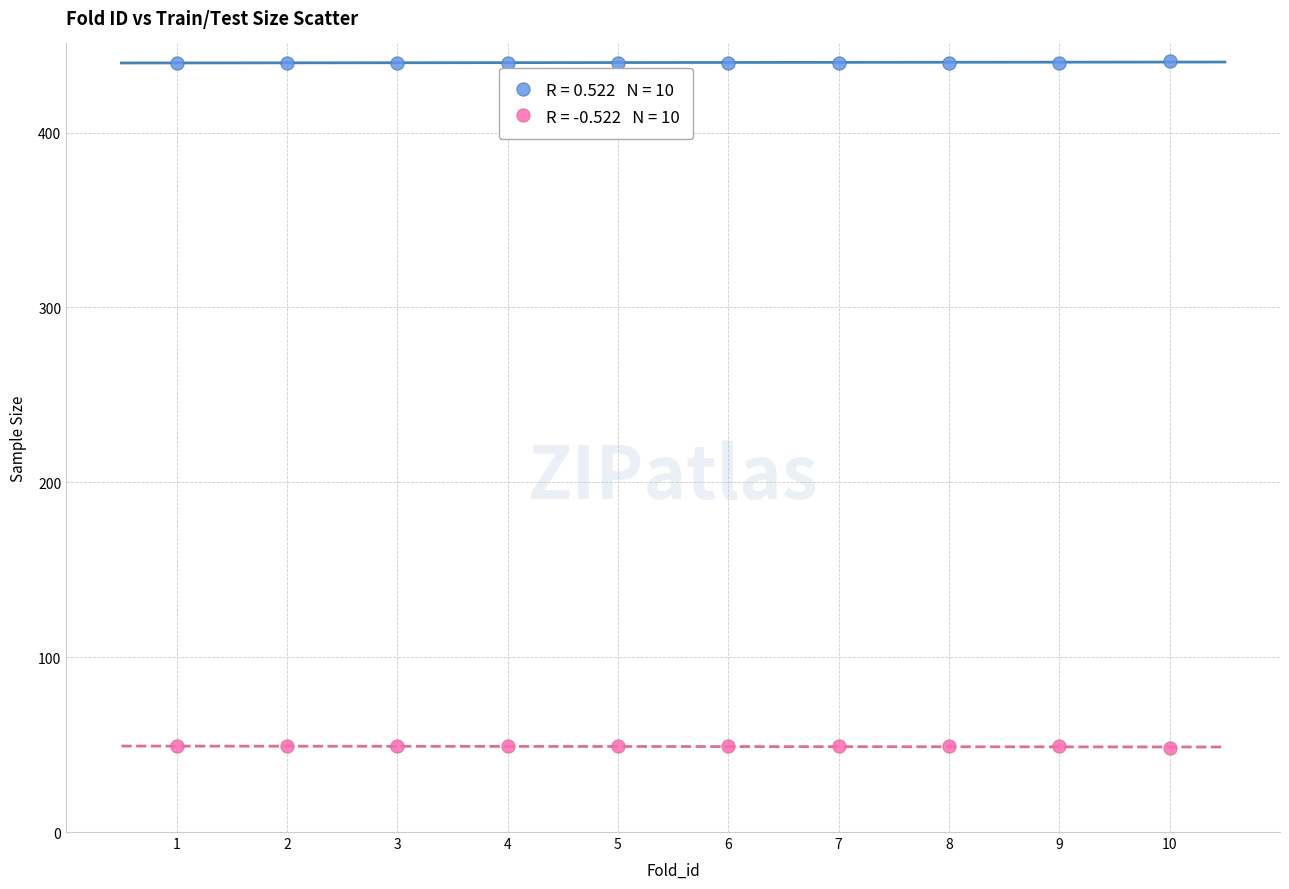

Across all data points, what is the range of X values (max minus min)?

9